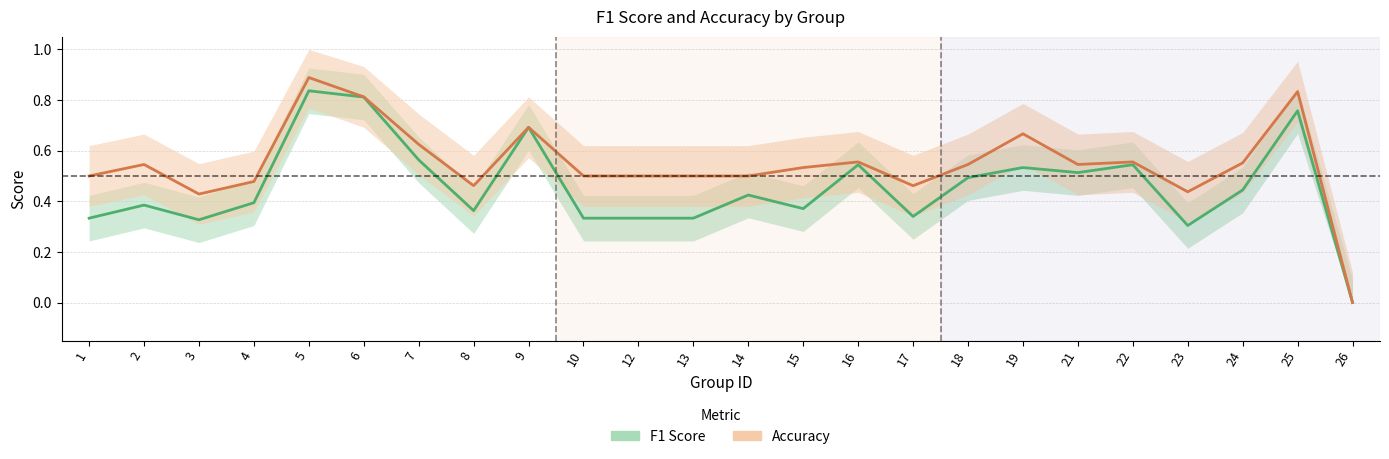

Reading right to left, transcribe all the data shown in this chart.

f1_line: 26=0.0	25=0.8	24=0.4	23=0.3	22=0.5	21=0.5	19=0.5	18=0.5	17=0.3	16=0.5	15=0.4	14=0.4	13=0.3	12=0.3	10=0.3	9=0.7	8=0.4	7=0.6	6=0.8	5=0.8	4=0.4	3=0.3	2=0.4	1=0.3
accuracy_line: 26=0.0	25=0.8	24=0.6	23=0.4	22=0.6	21=0.5	19=0.7	18=0.5	17=0.5	16=0.6	15=0.5	14=0.5	13=0.5	12=0.5	10=0.5	9=0.7	8=0.5	7=0.6	6=0.8	5=0.9	4=0.5	3=0.4	2=0.5	1=0.5